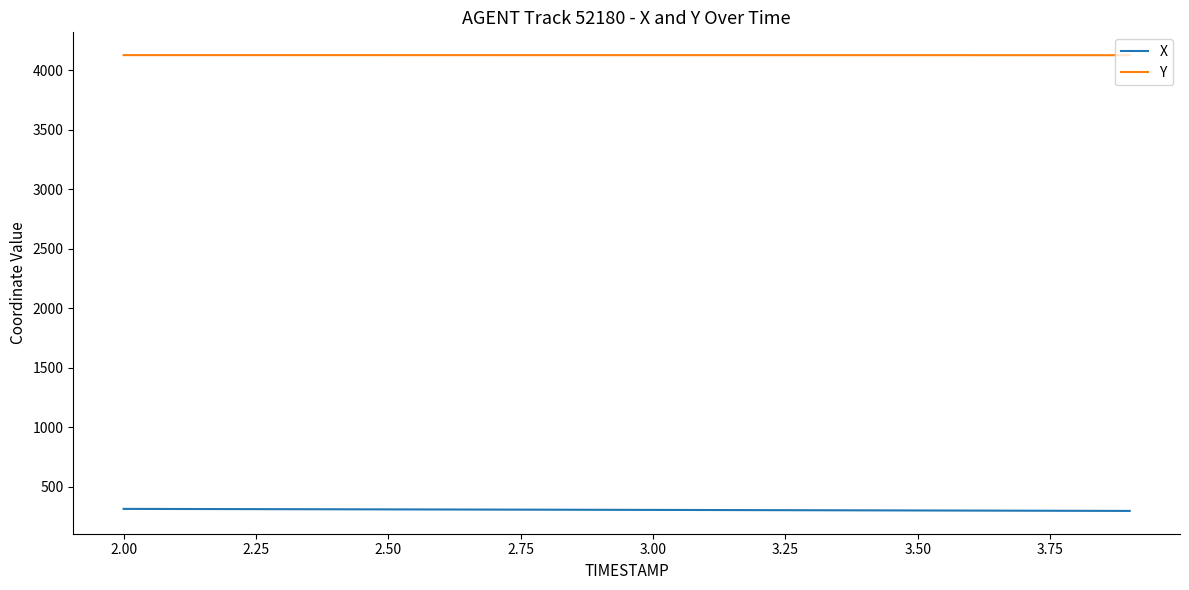

True or false: X and Y intersect in this chart.

False